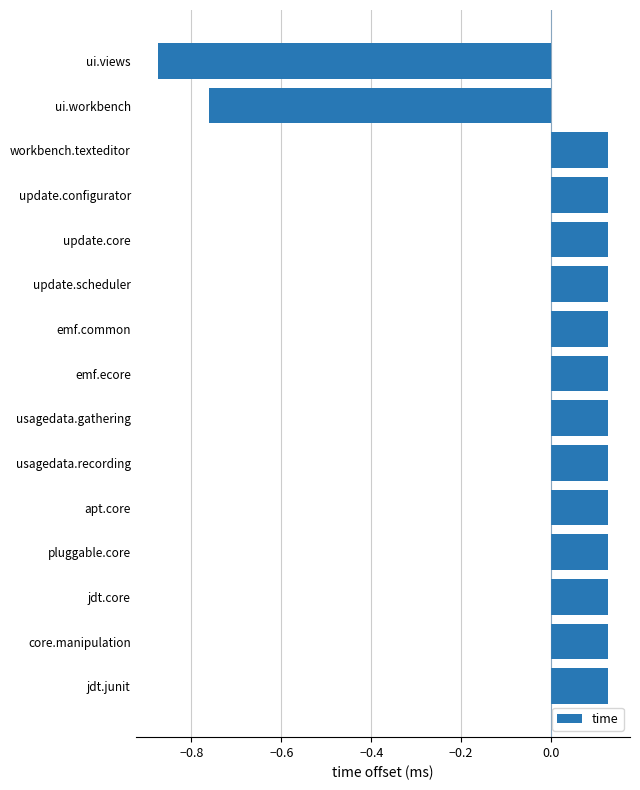

Is it true that the value at update.scheduler is 0.0?

False